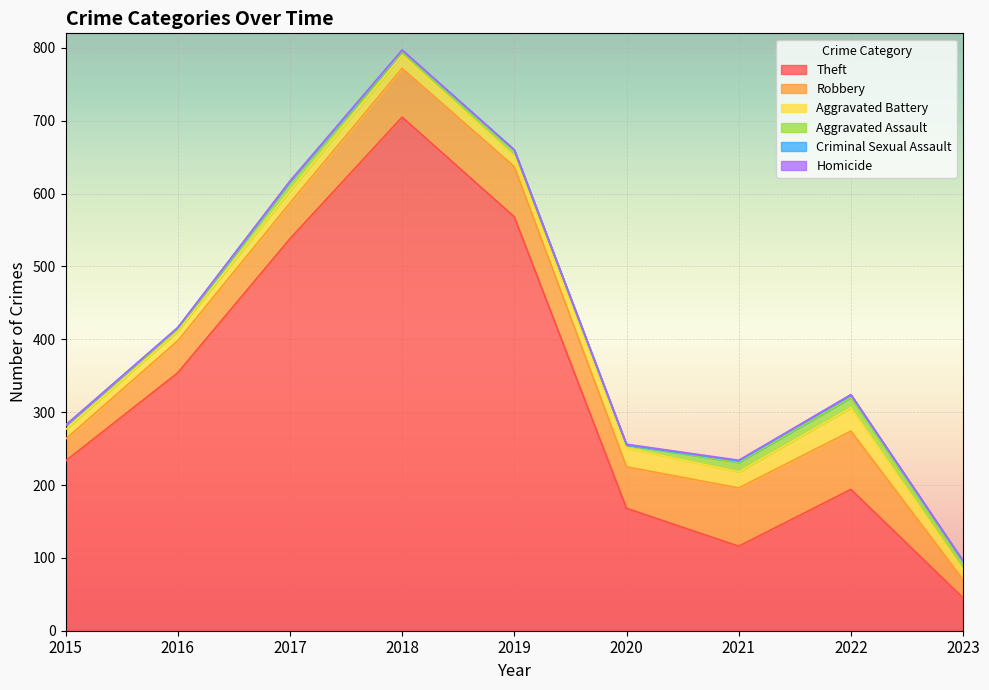

Between 2022 and 2016, which is larger?

2016